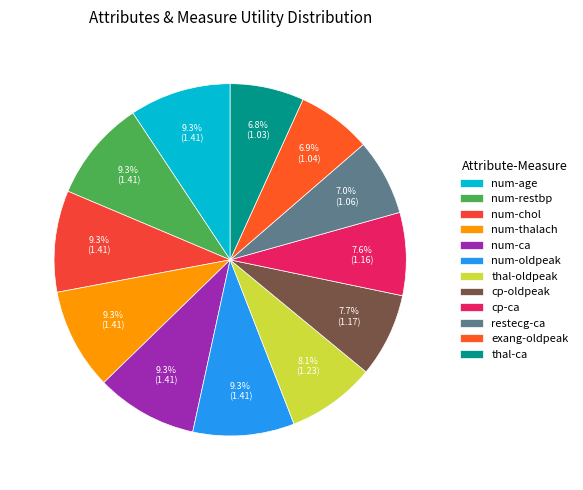

What percentage do num-ca and thal-ca together represent?

16.1%